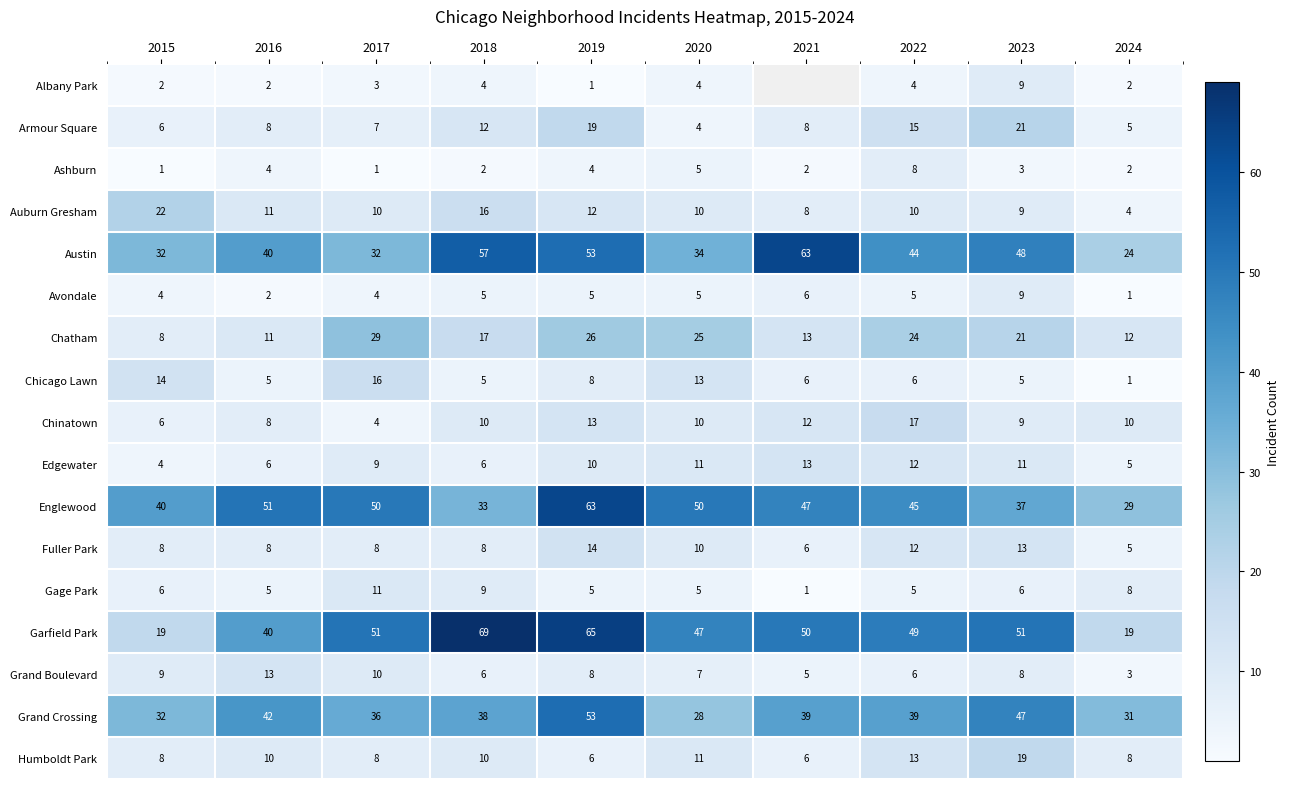

The value of Ashburn at 2023 is 1. True or false?

False